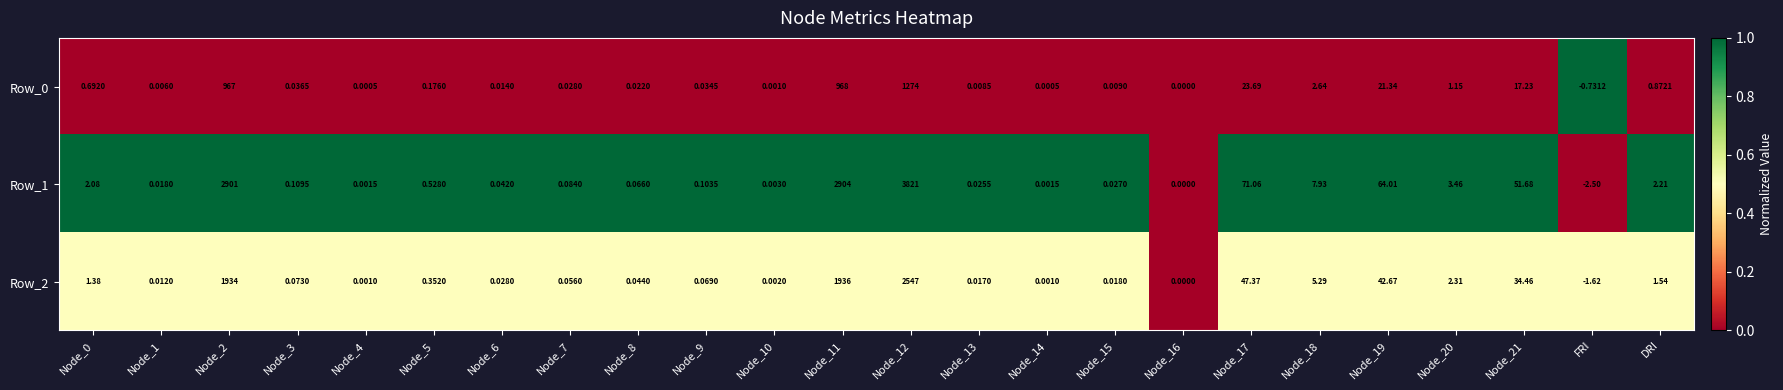

Which label corresponds to the smallest value in the chart?

FRI